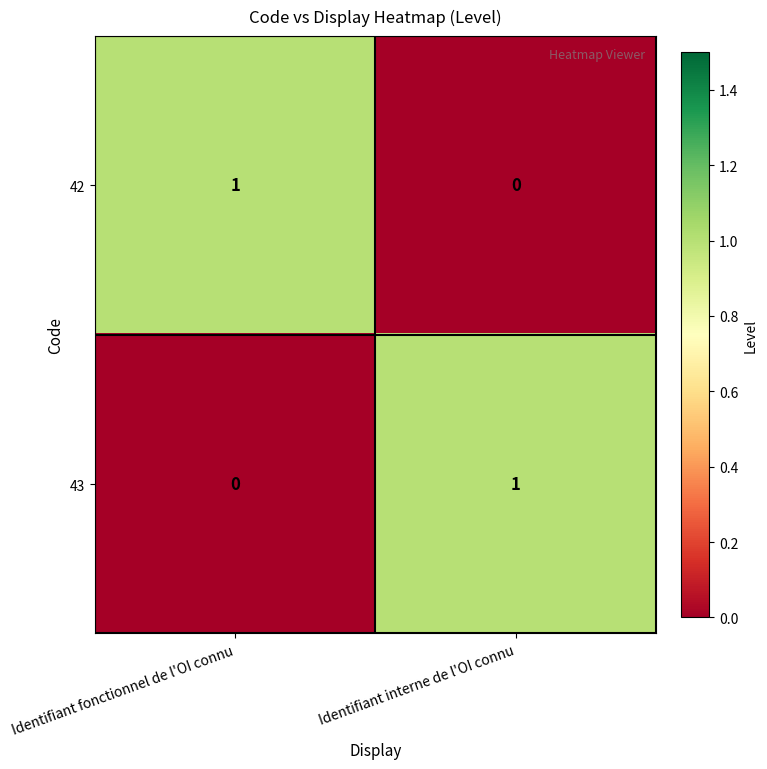

Where is 43 nearest to the value 0?

Identifiant fonctionnel de l'OI connu